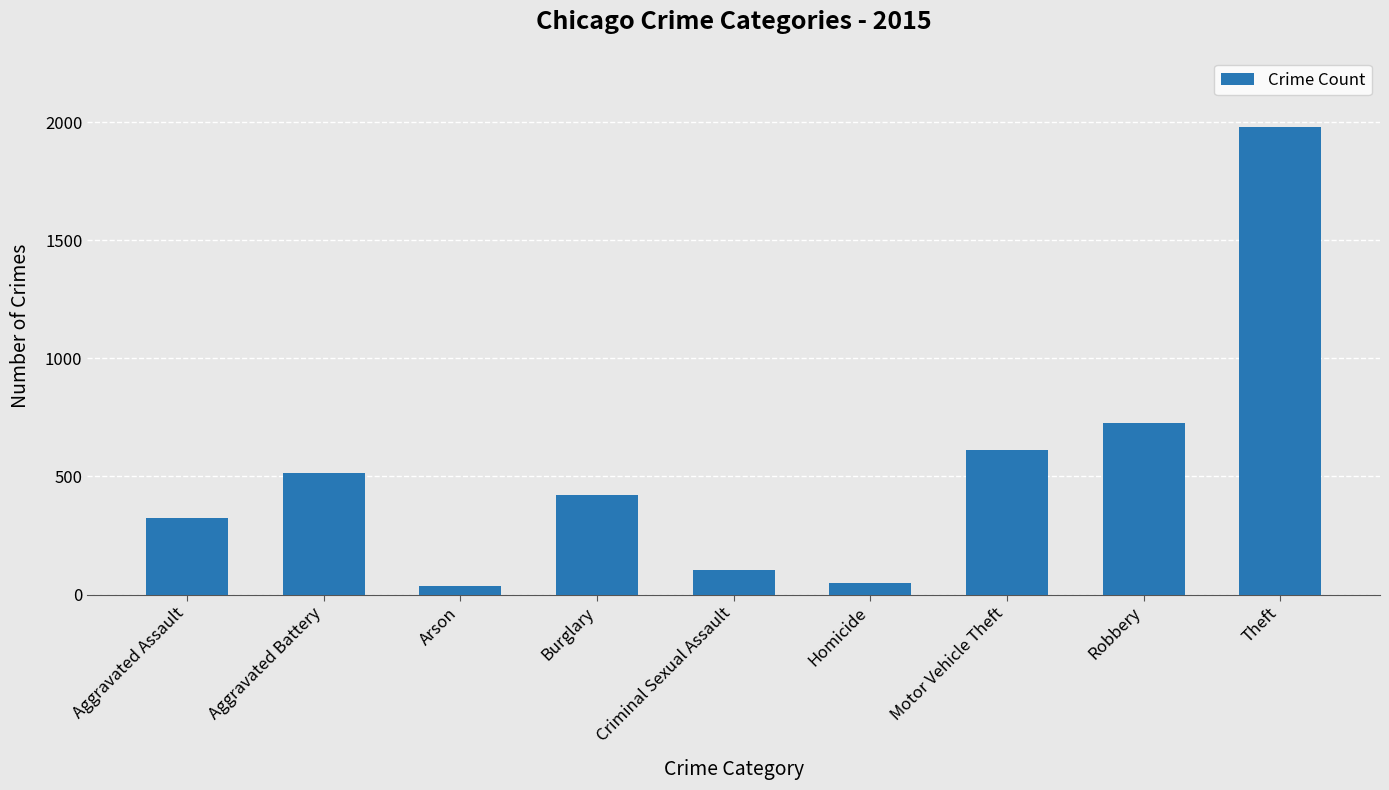

What is the ratio of the value at Robbery to the value at Theft?

0.4